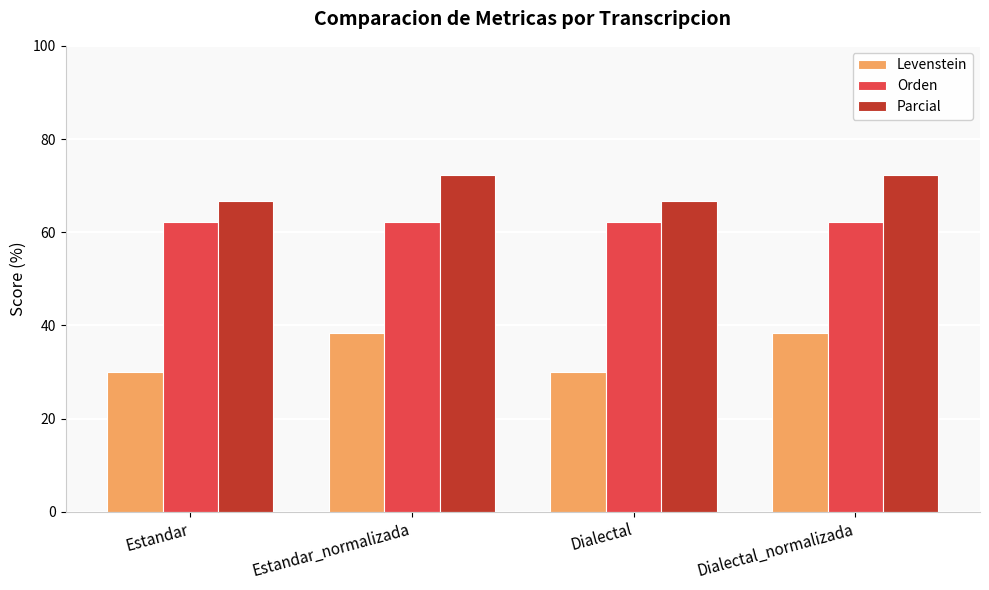

What is the label of the 4th bar from the right?

Estandar